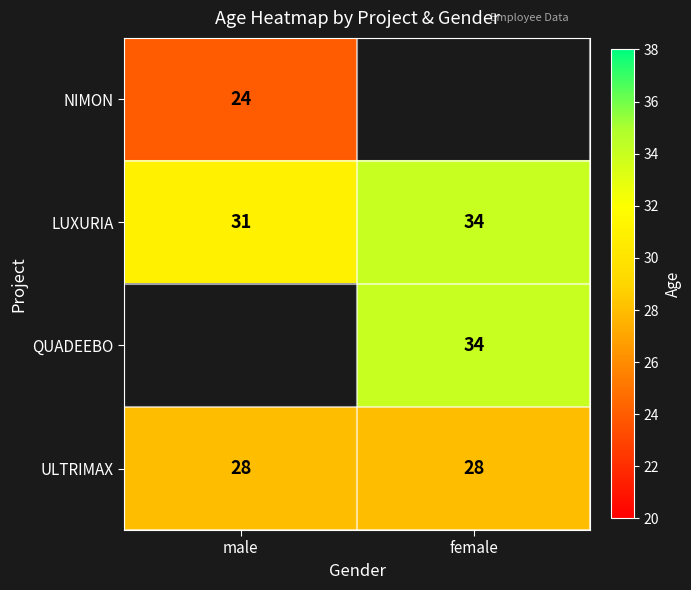

The value of ULTRIMAX at male is 40. True or false?

False